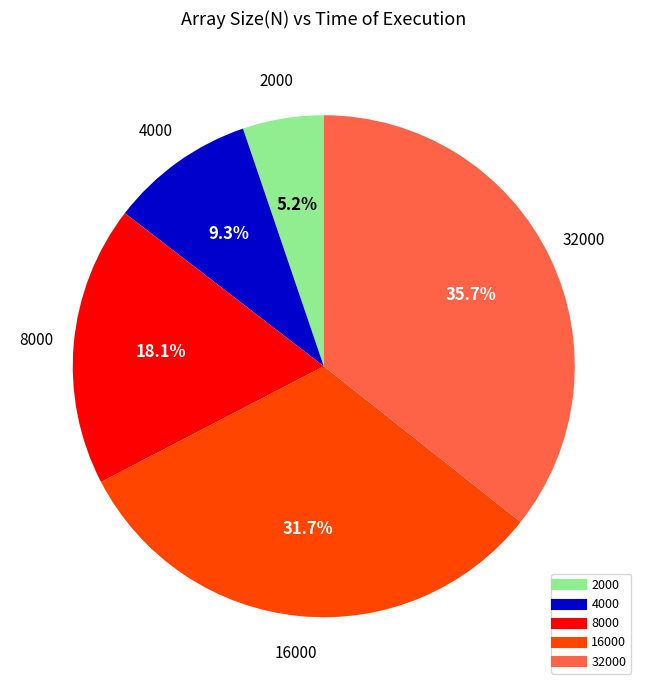

Which category has the biggest portion of the pie?

32000